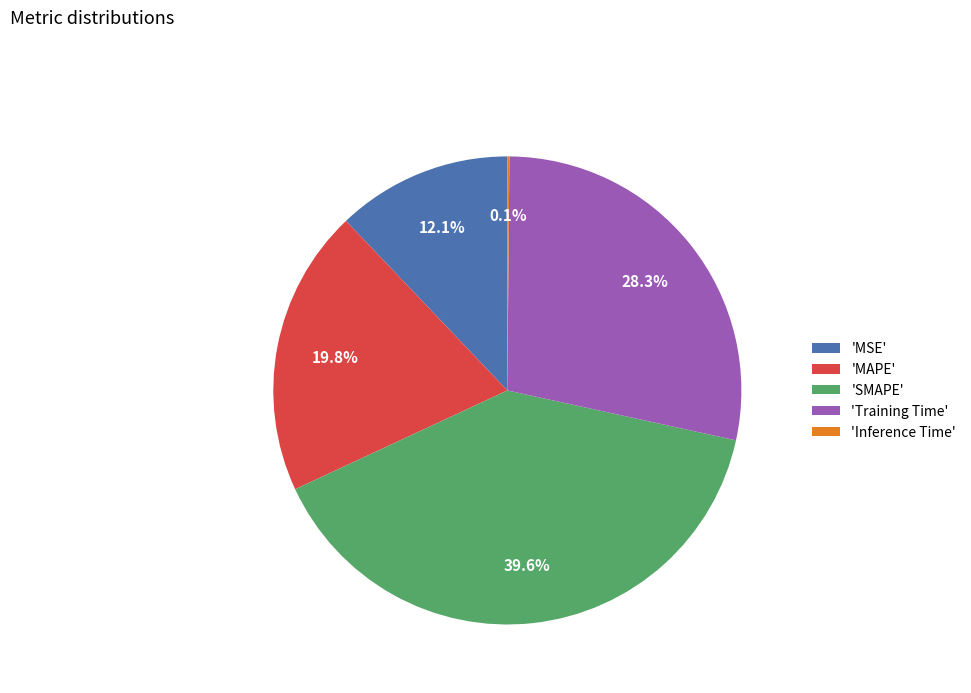

Does 'SMAPE' represent more than half of the total?

No